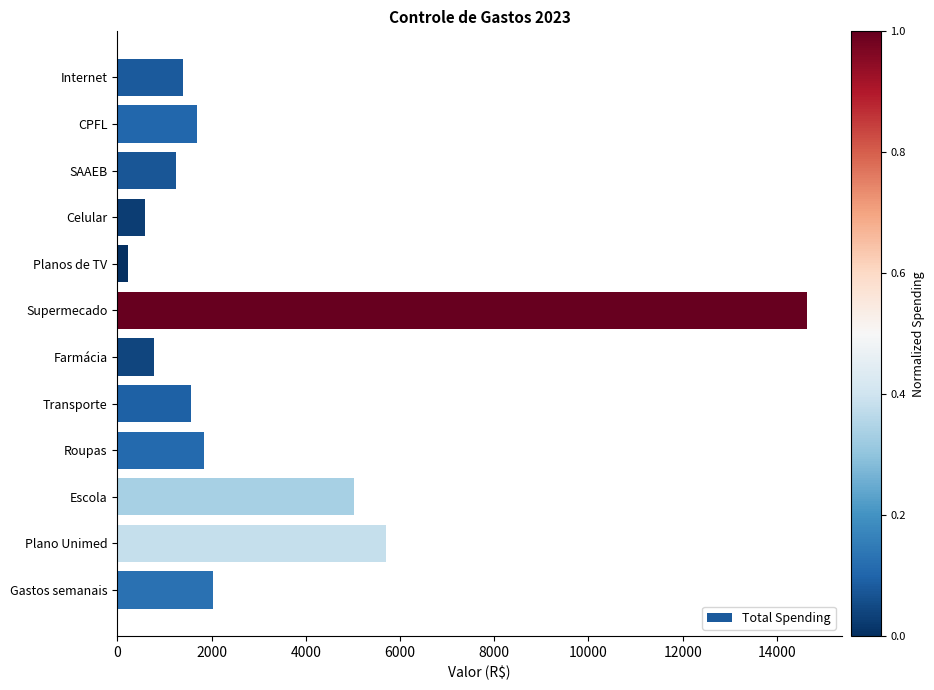

Reading top to bottom, transcribe all the data shown in this chart.

Internet=1400.0	CPFL=1686.0	SAAEB=1249.0	Celular=580.0	Planos de TV=220.0	Supermecado=14650.0	Farmácia=787.0	Transporte=1554.0	Roupas=1831.0	Escola=5028.0	Plano Unimed=5692.8	Gastos semanais=2039.0